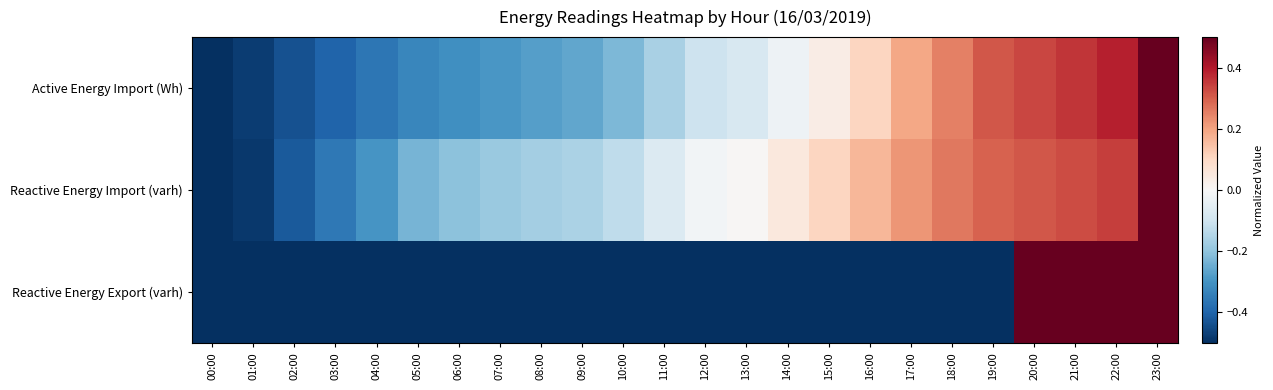

Which has a higher value, 20:00 or 07:00?

20:00